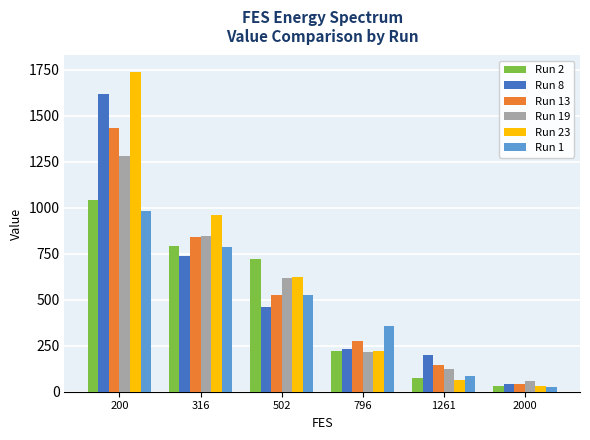

List the labels in order of Run 23 value, smallest first.

2000, 1261, 796, 502, 316, 200